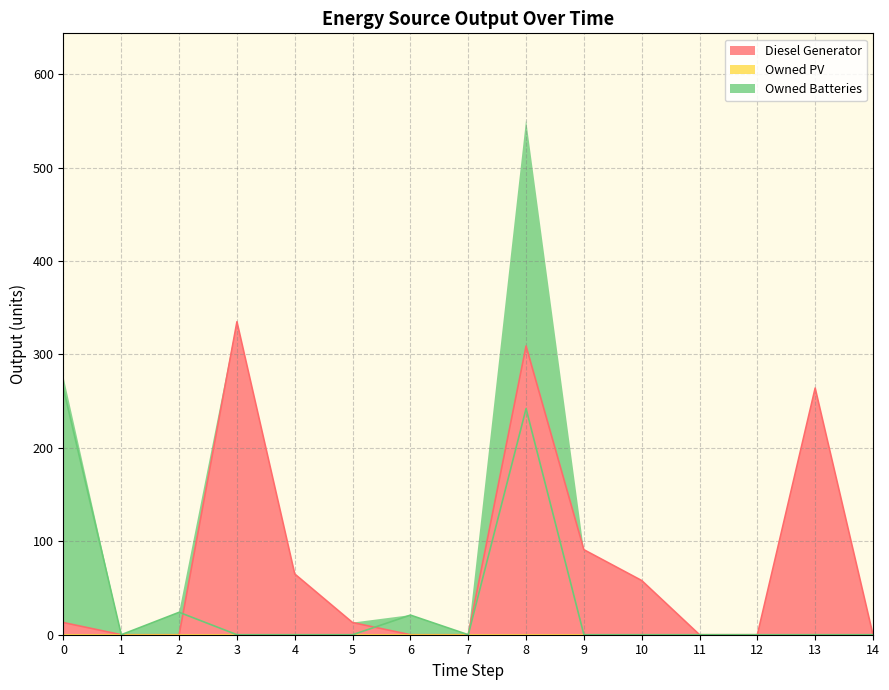

How many intersections are there between Owned Batteries and Diesel Generator?

2